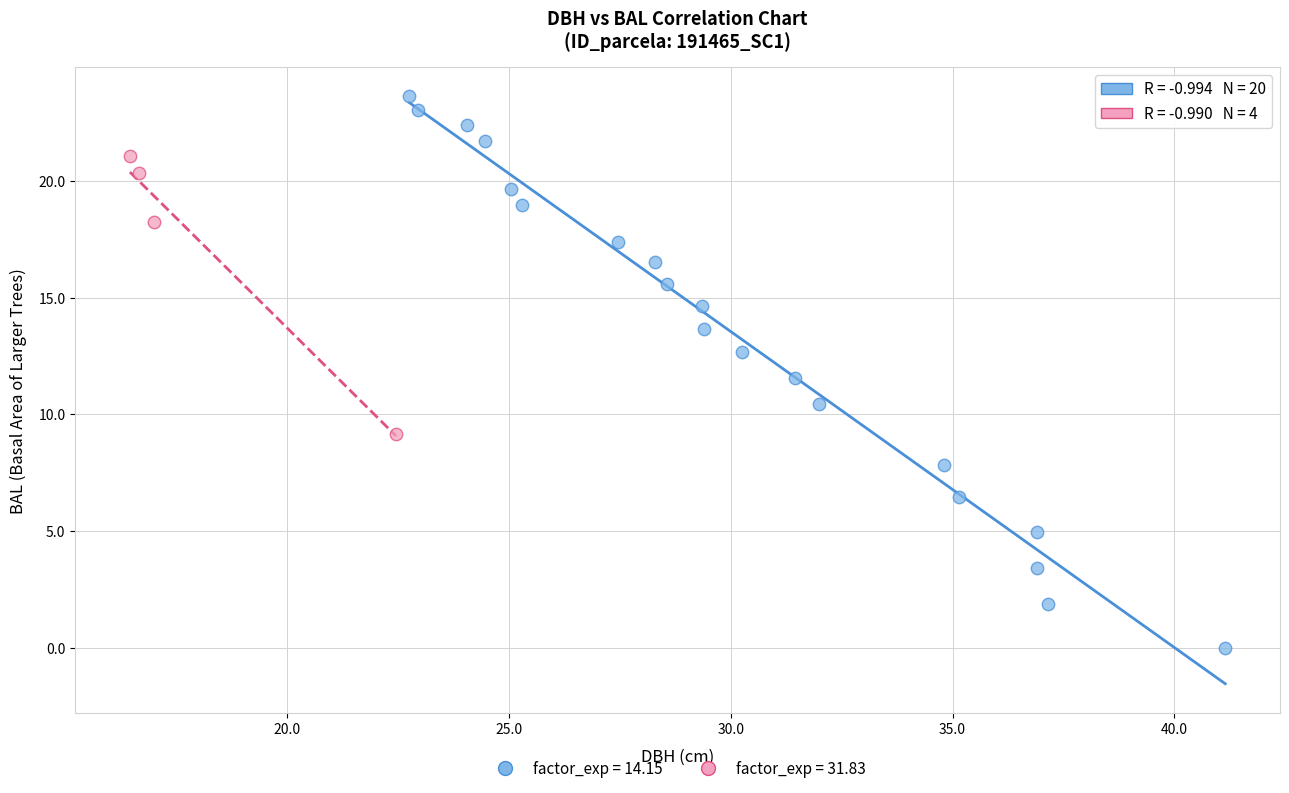

What are all the series names shown in the legend?

factor_exp = 14.15, factor_exp = 31.83